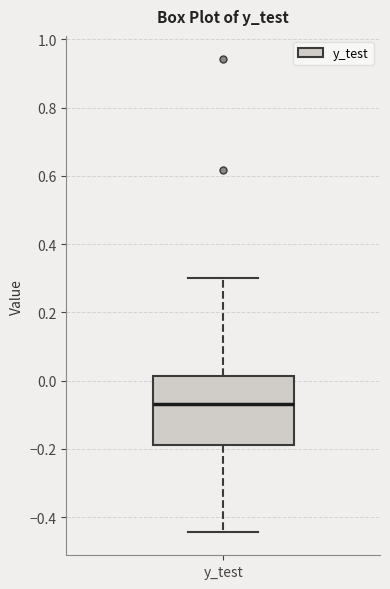

Read this box plot against the y-axis: the position of the median line, the range covered by the box, and the ends of both whiskers. The values are not printed on the chart, so give them approximately, as read against the axis.

median -0.06, box -0.18 to 0.02, whiskers -0.44 to 0.30